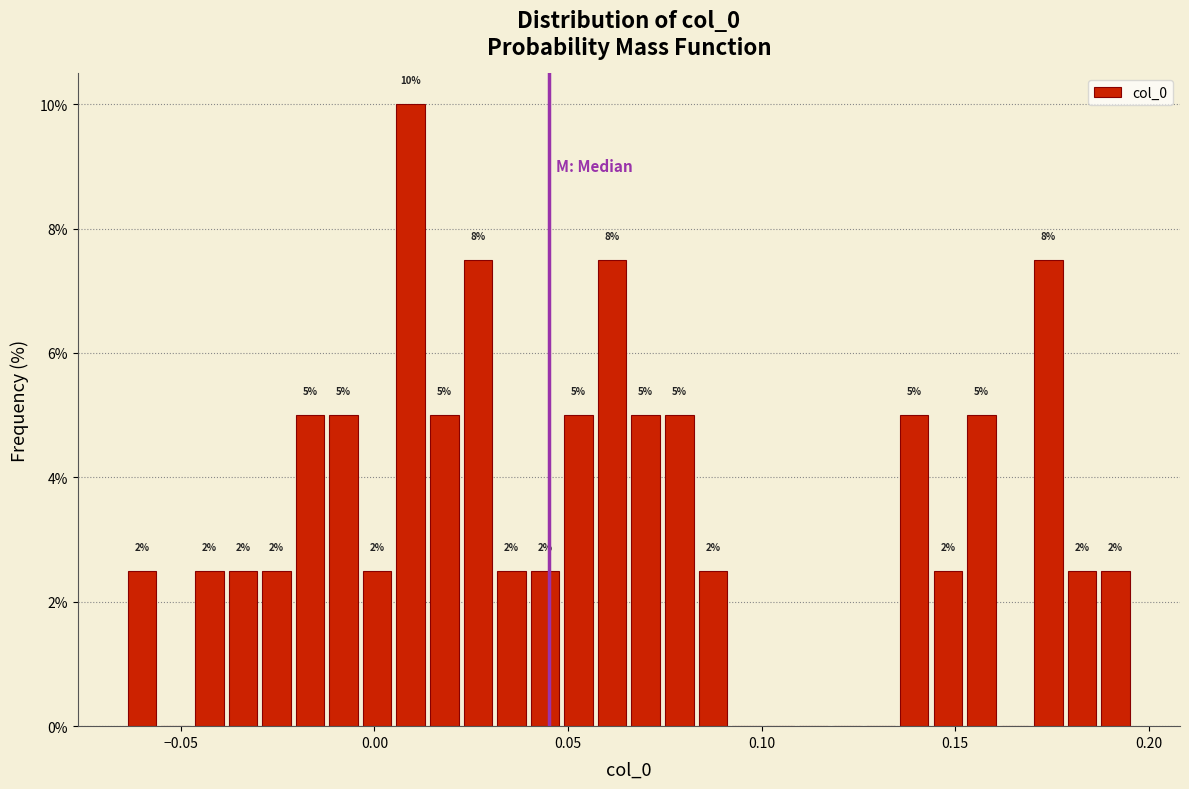

Around what value on the x-axis is the tallest bar? Give the approximate position of its centre, as read against the axis.

0.010